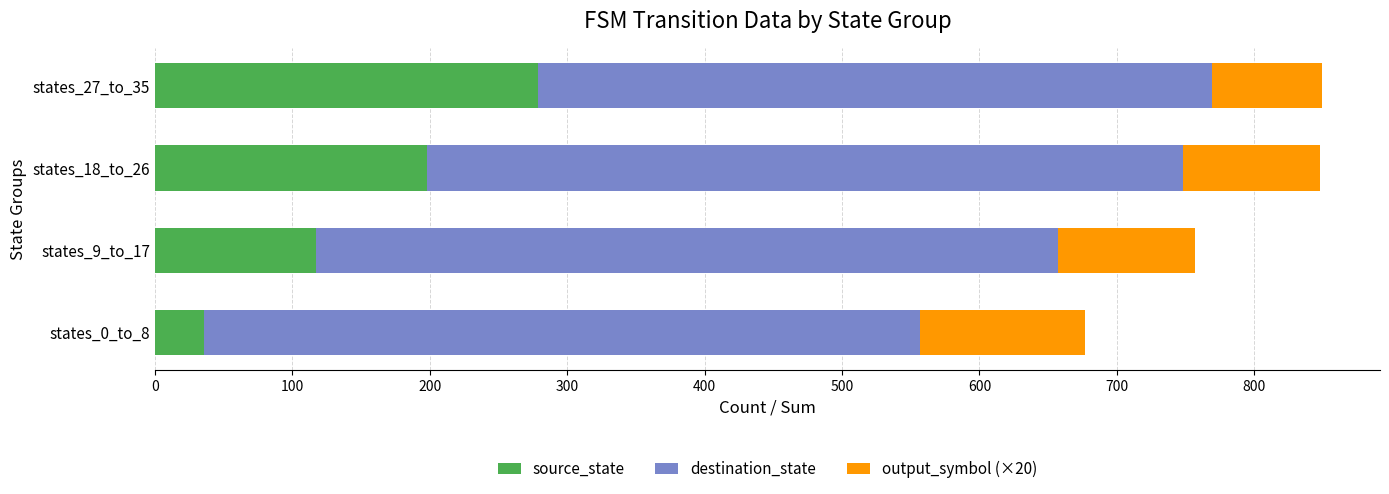

How many data points does each series have?

4